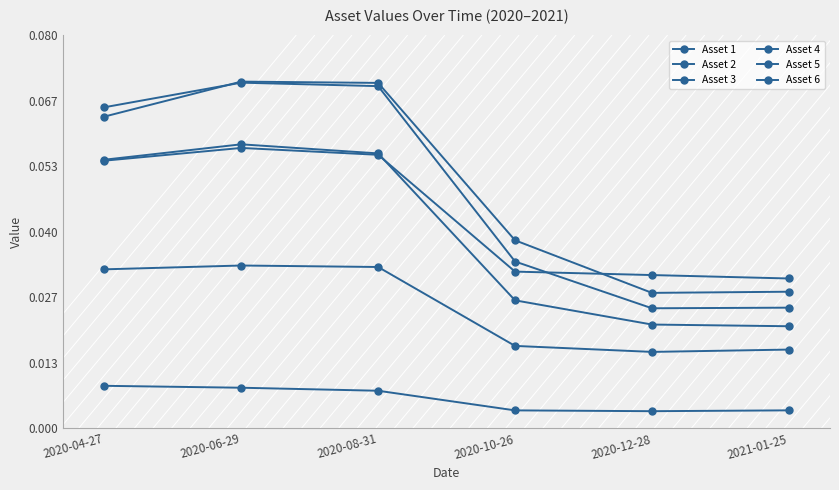

Between 2020-12-28 and 2020-08-31, which is larger?

2020-08-31